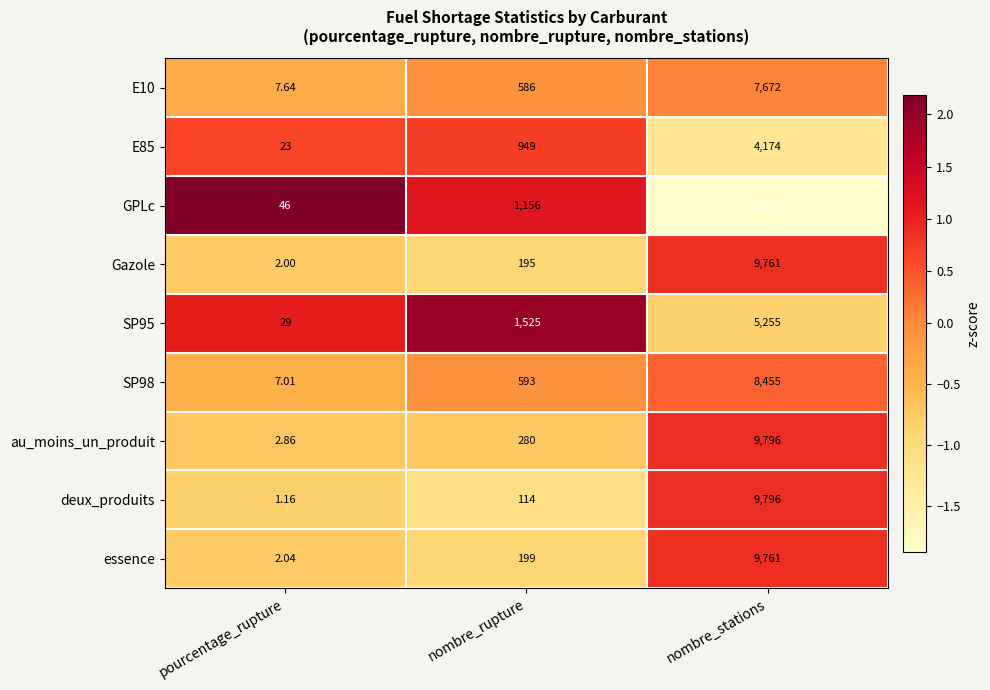

At which label is au_moins_un_produit closest to 4899?

nombre_rupture